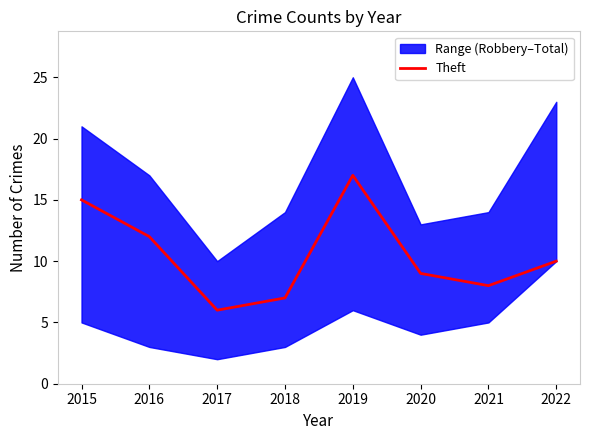

At which label is the value closest to 11?

2016